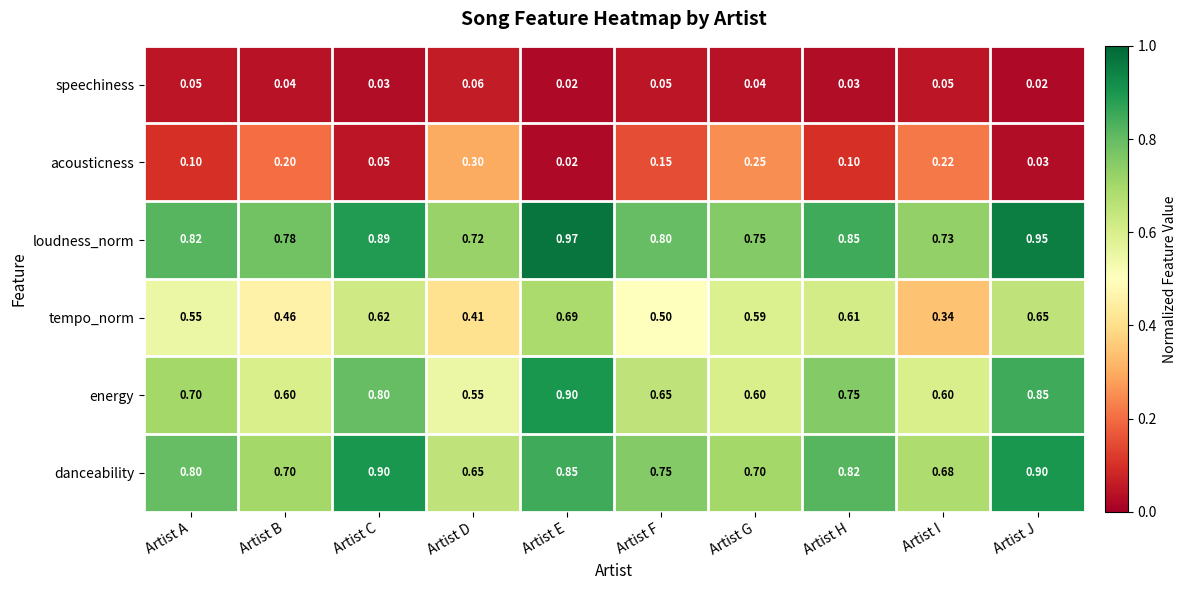

At which label does acousticness reach its peak?

Artist D